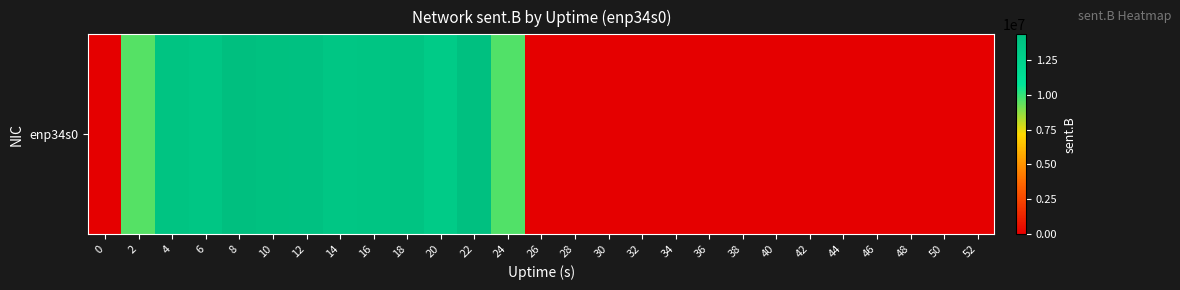

List the labels in order of value, largest first.

8, 22, 10, 12, 4, 18, 16, 6, 14, 20, 24, 2, 0, 26, 28, 30, 32, 34, 36, 38, 40, 42, 44, 46, 48, 50, 52